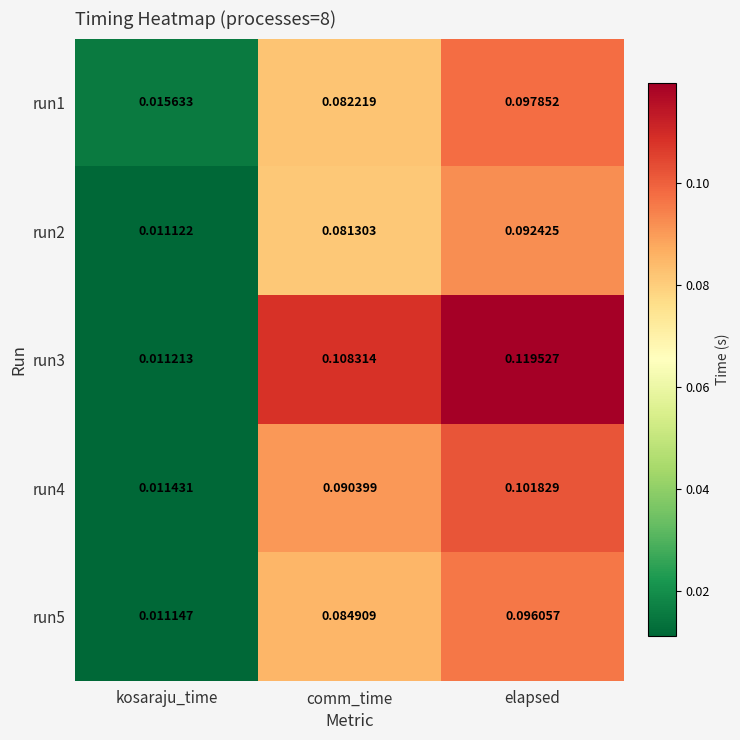

Which series changed the most between comm_time and elapsed?

run1